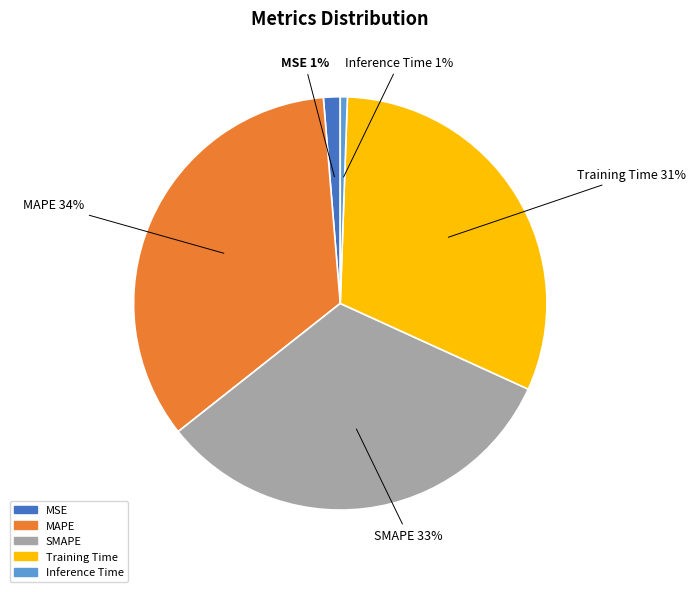

The MSE slice represents 1% of the pie. True or false?

True